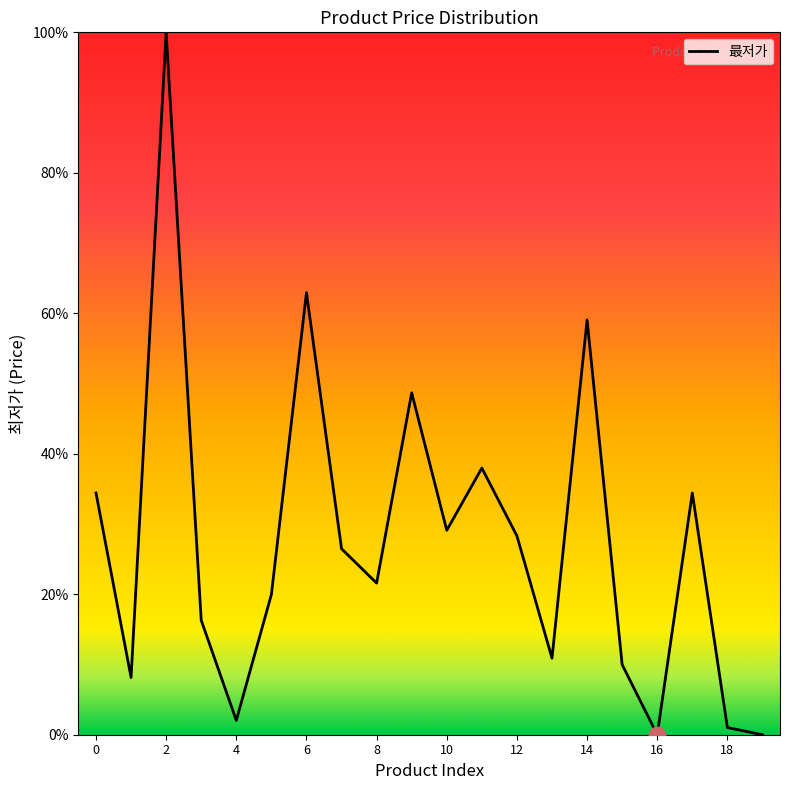

What is the difference between the maximum and minimum values?

100.0